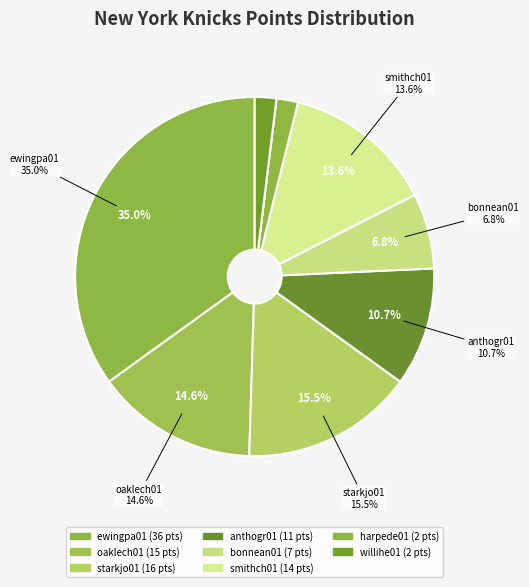

To the nearest percent, what portion does bonnean01 represent?

7%